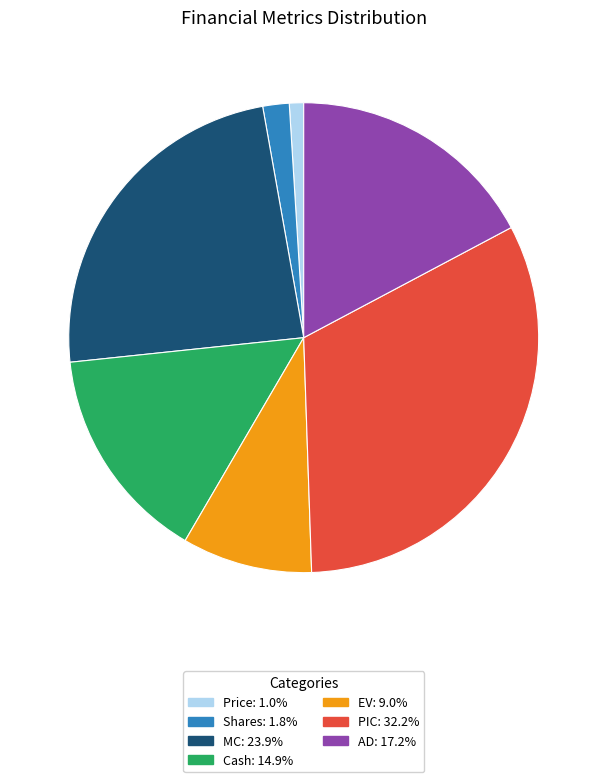

Does any single category account for the majority?

No